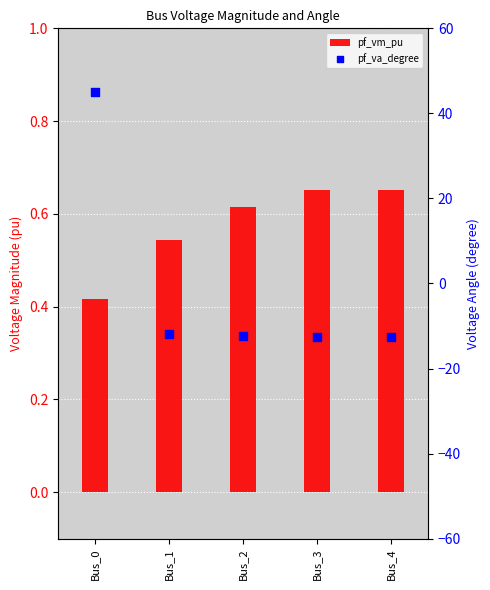

Which series has the largest total across all categories?

pf_vm_pu